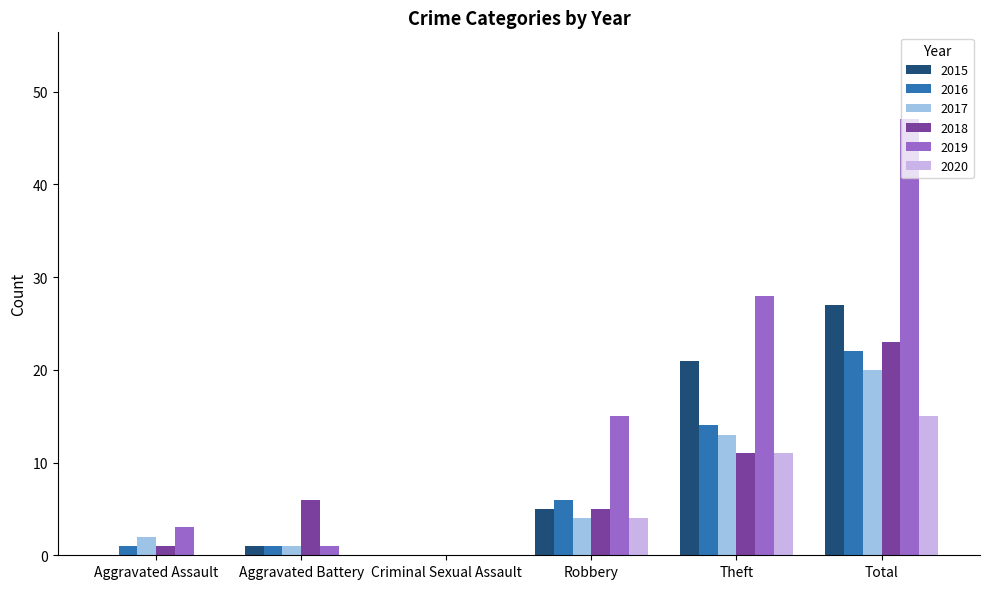

At which label is 2019 closest to 23?

Theft